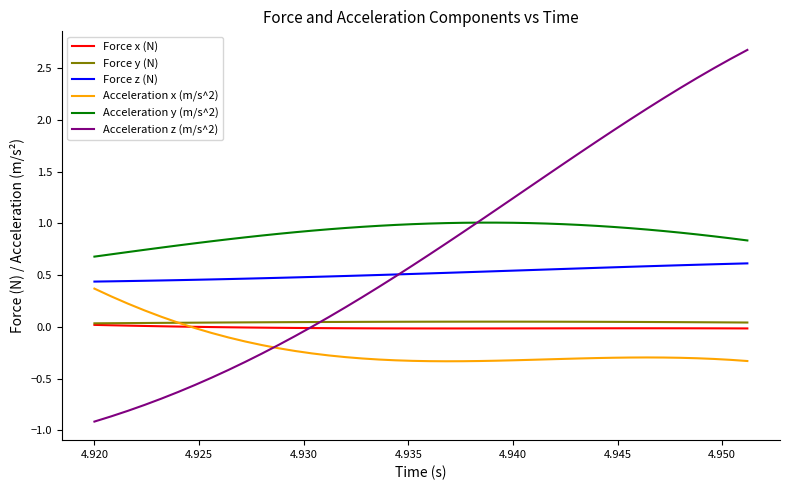

True or false: Acceleration y (m/s^2) and Force x (N) intersect in this chart.

False